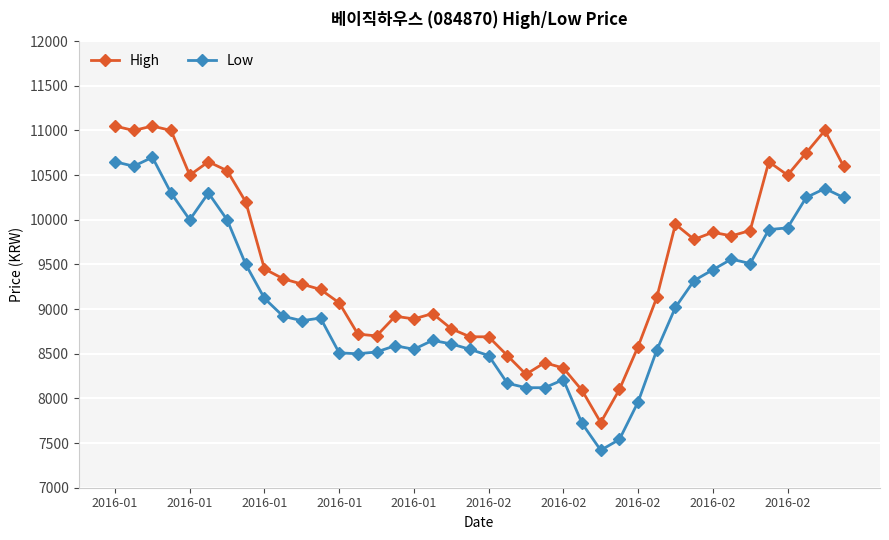

Rank the series by their average value, from lowest to highest.

Low, High